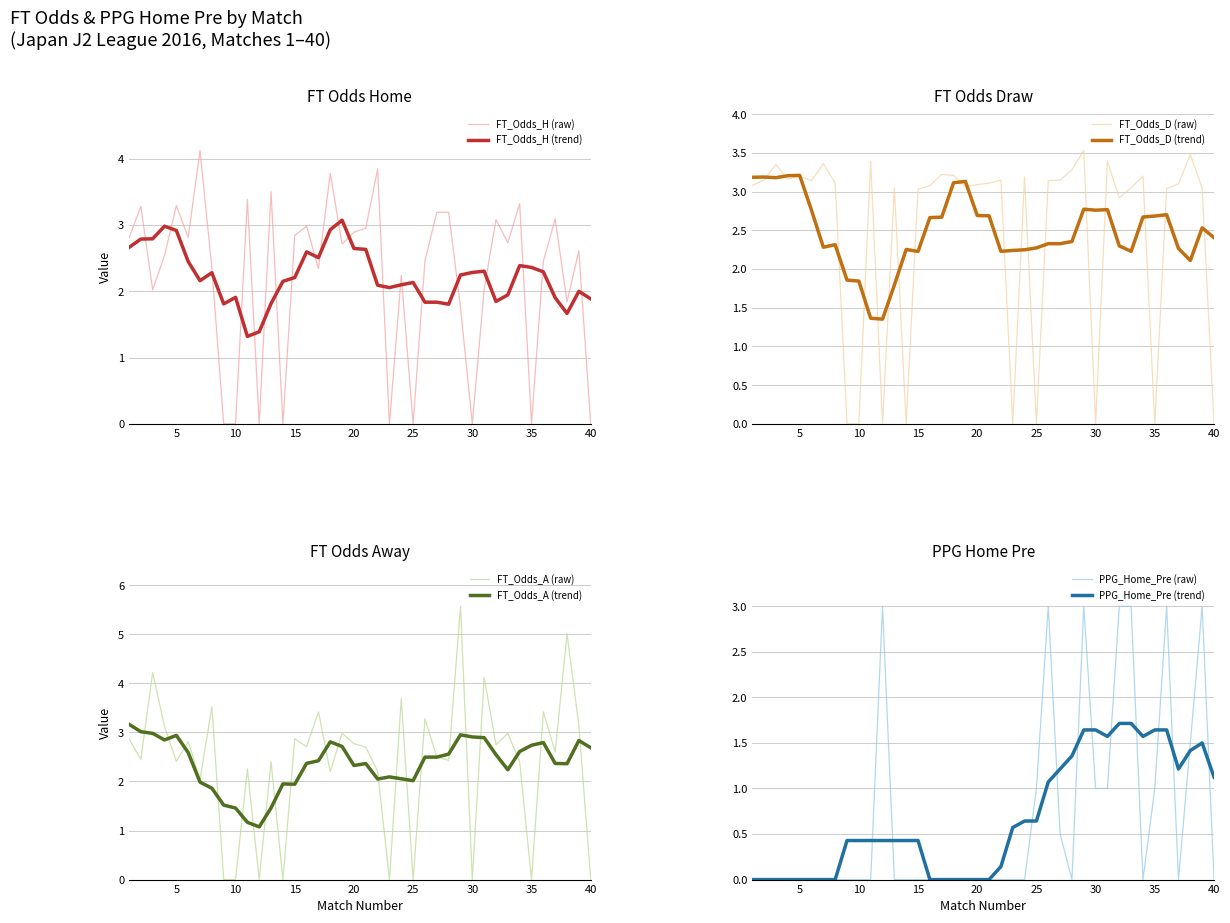

How many values in the FT_Odds_H series exceed 2?

29